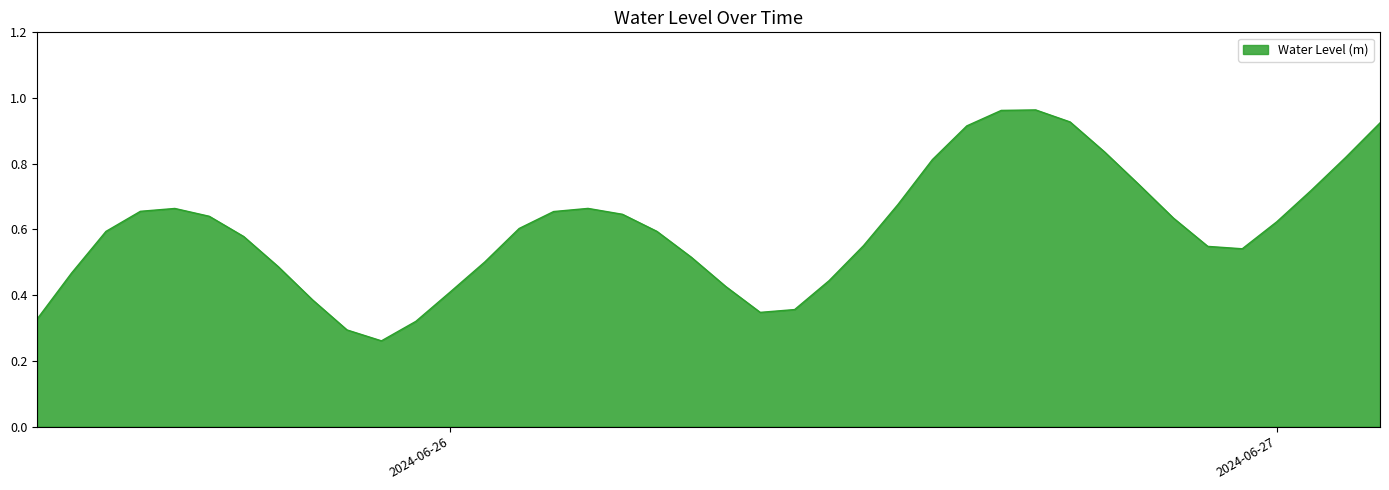

What is the maximum value shown in the chart?

1.0